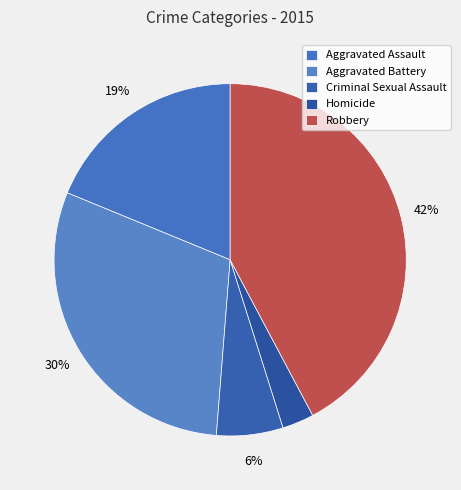

Between Homicide and Criminal Sexual Assault, which is larger?

Criminal Sexual Assault